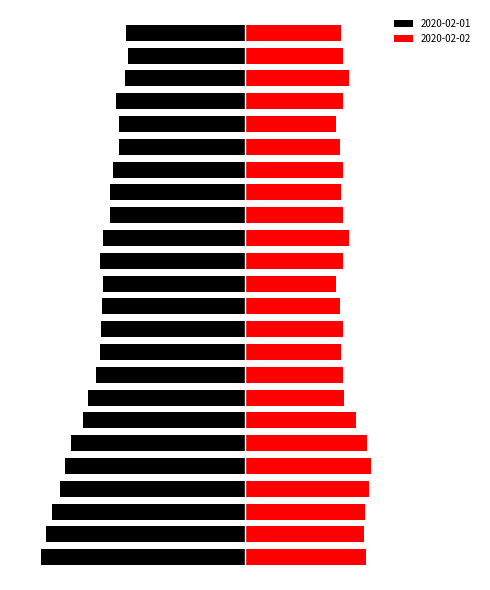

Rank the series by their average value, from highest to lowest.

2020-02-02, 2020-02-01